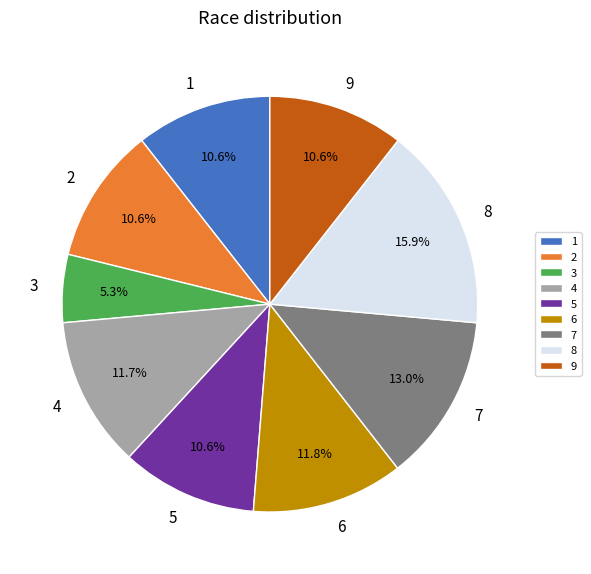

To the nearest percent, what percentage of the pie is 2?

11%